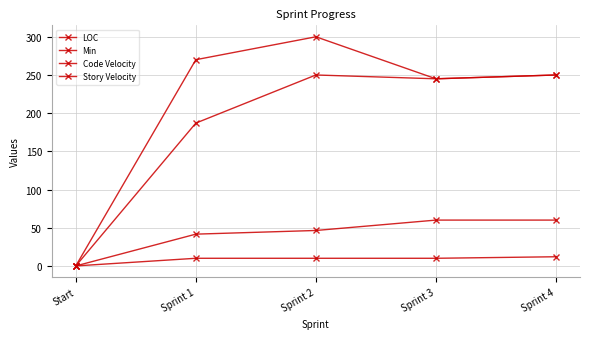

How many values in the Min series are below 250?

2